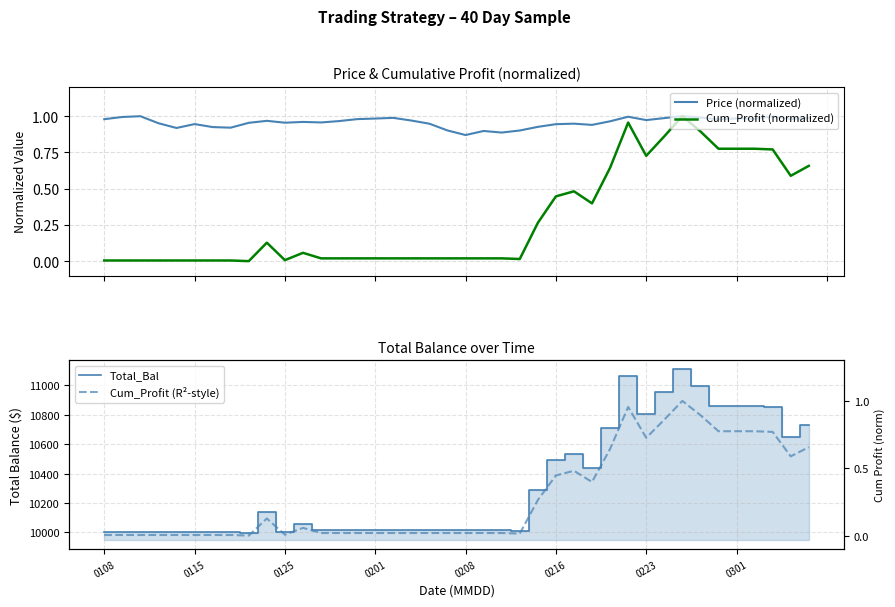

What value does the Cum_Profit (R²-style) series have at 24?

0.3